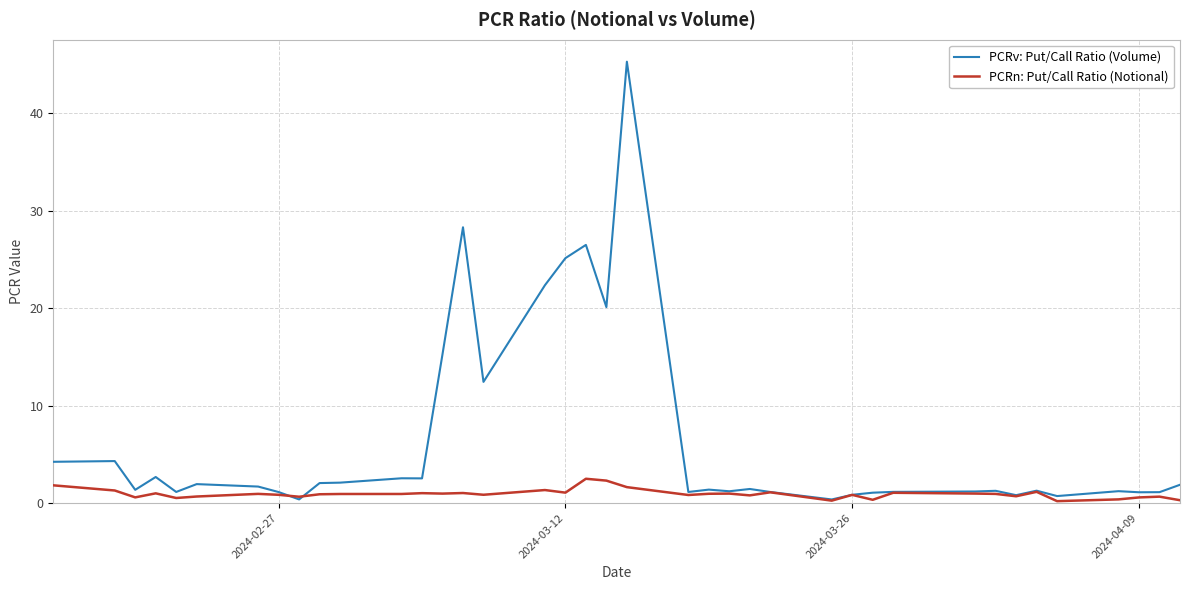

At how many categories does at least one series exceed 12?

8